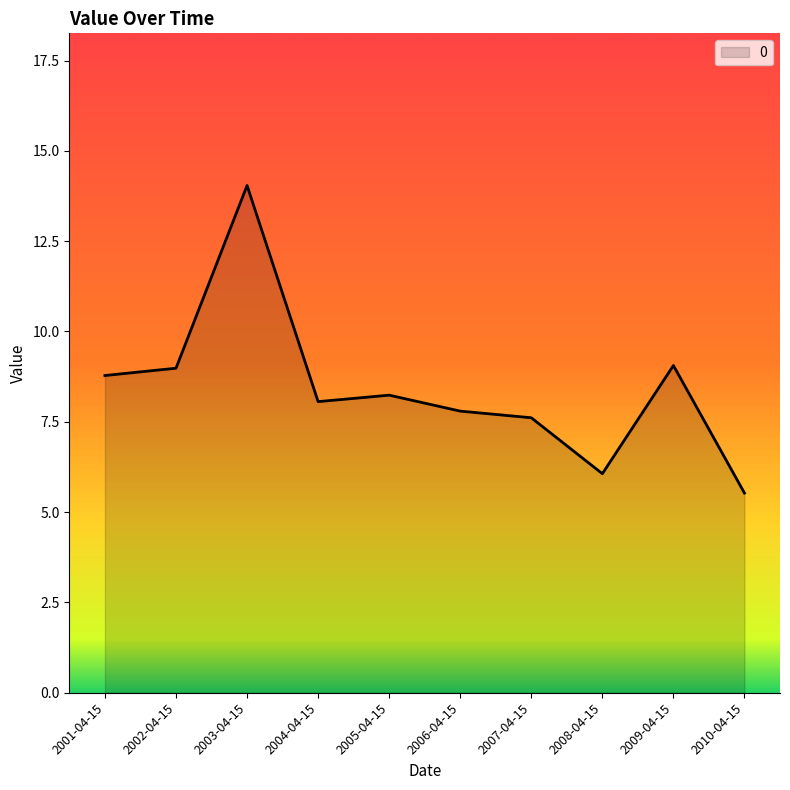

What is the ratio of the value at 2008-04-15 to the value at 2009-04-15?

0.7